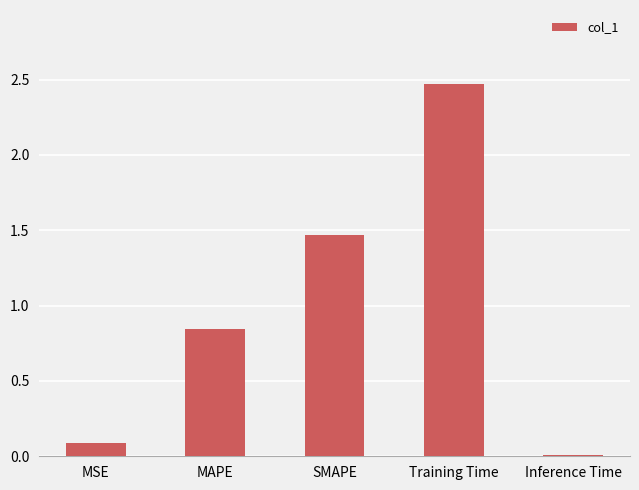

Which label corresponds to the largest value in the chart?

Training Time